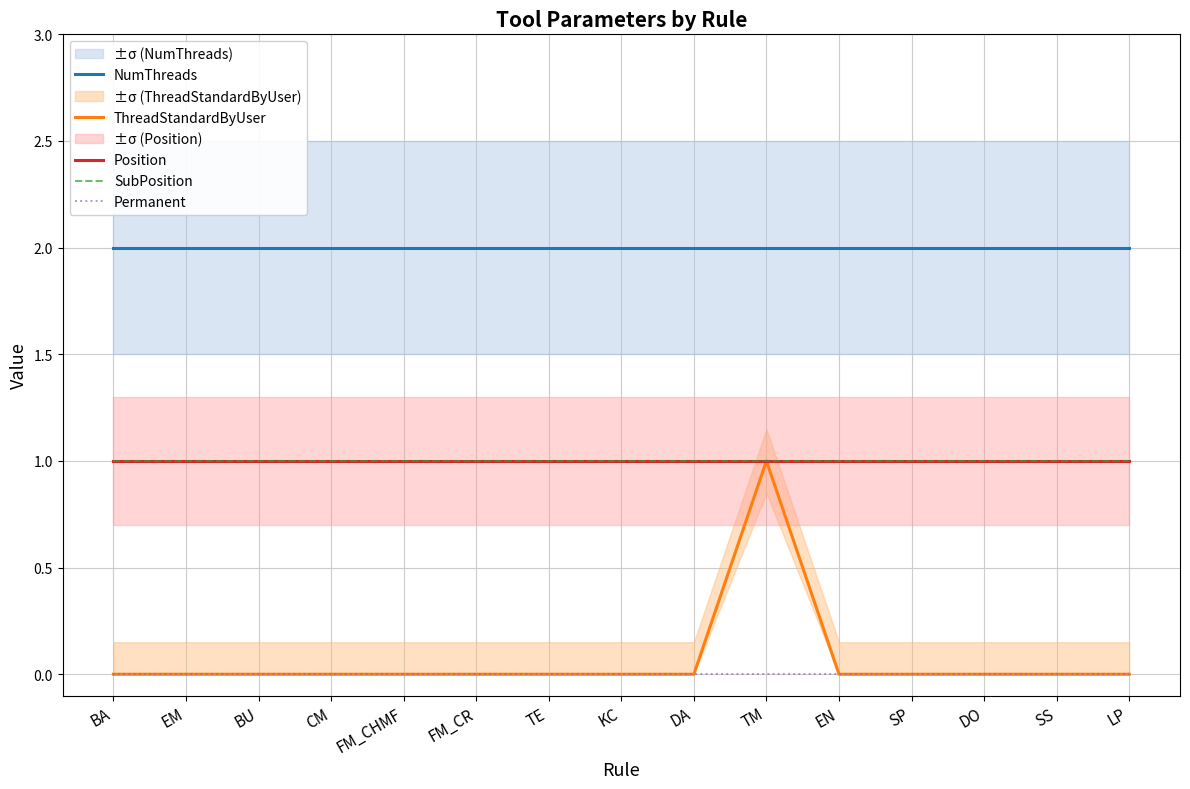

At which category does the chart reach its minimum across all series?

BA